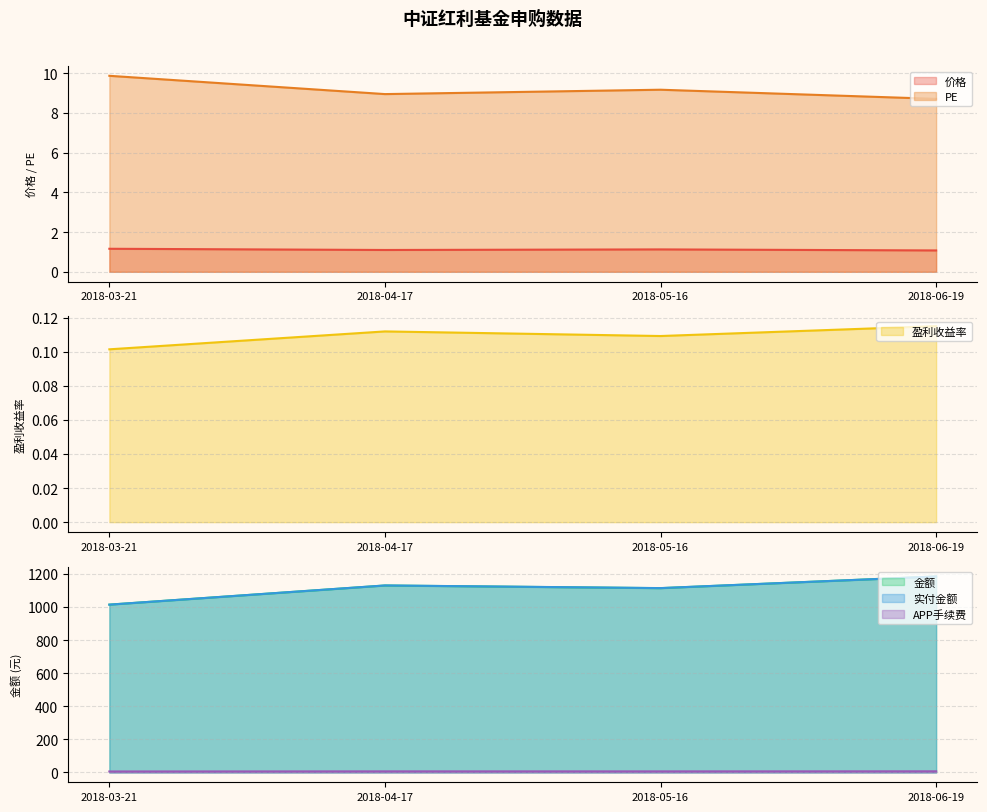

What is the difference between the 实付金额 values at 2018-05-16 and 2018-06-19?

70.0